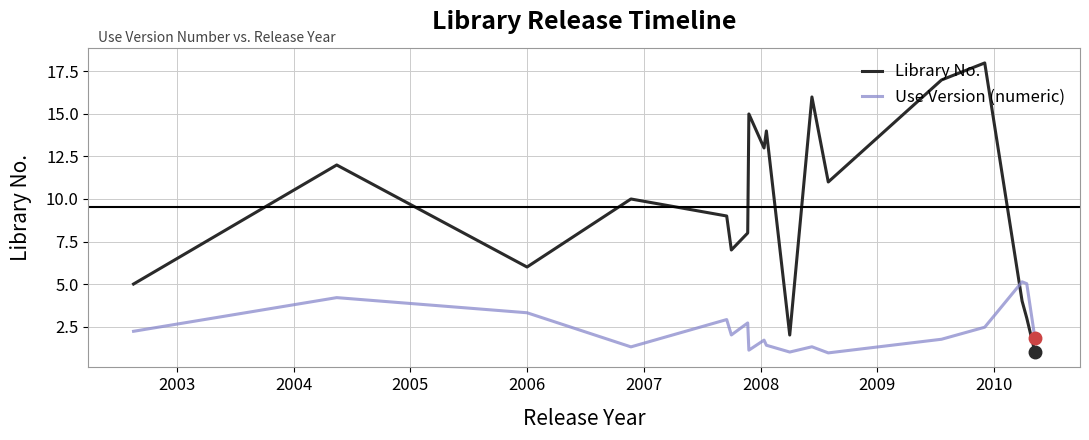

What is the greatest value displayed?

18.0